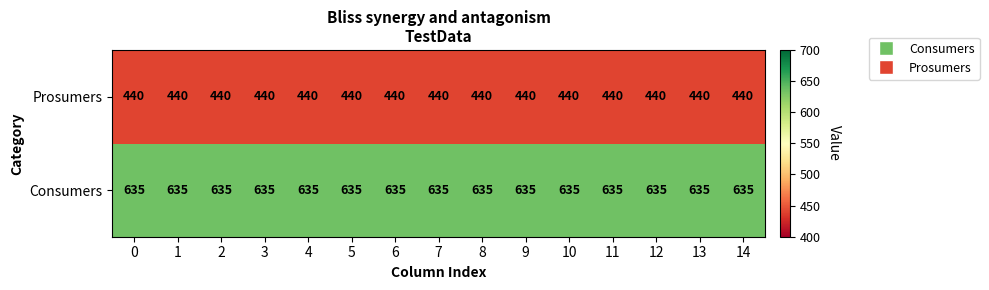

What is the difference between the highest and lowest values at 14?

195